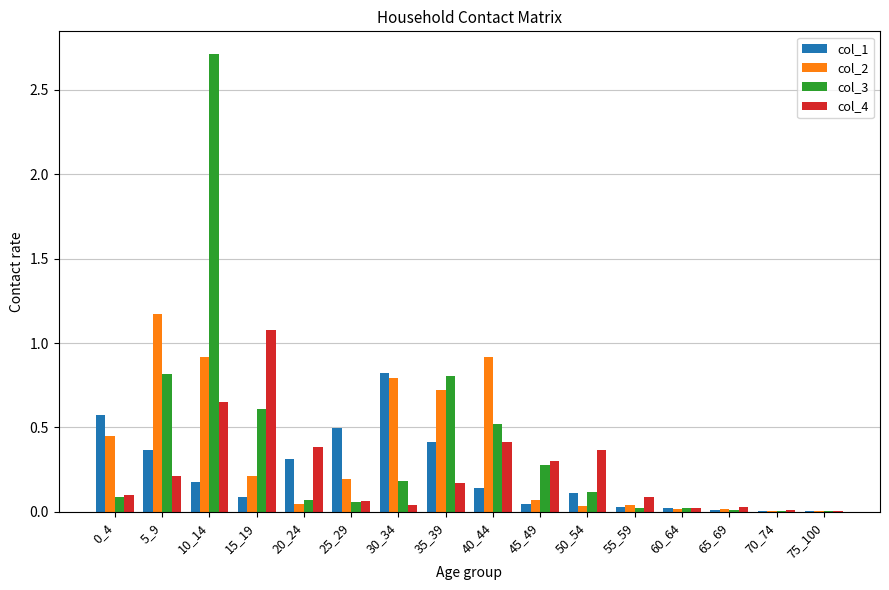

Are the bars horizontal?

No